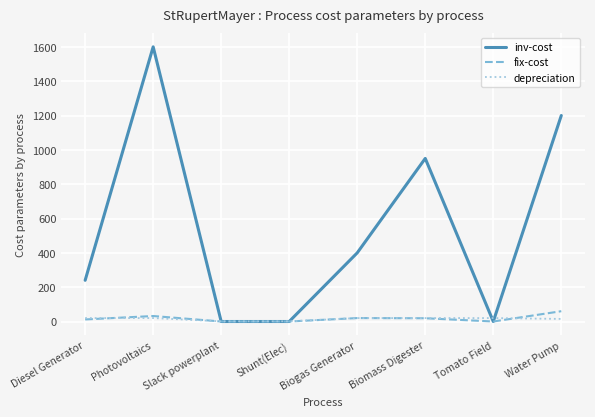

What is the highest value of the fix-cost series?

60